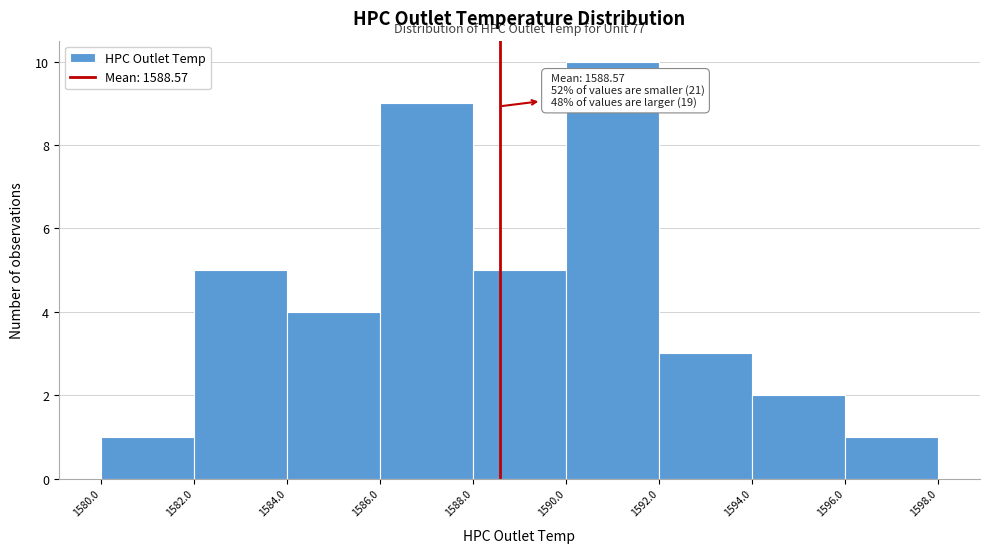

Over which range of the x-axis is the bar tallest?

1590.0 to 1592.0